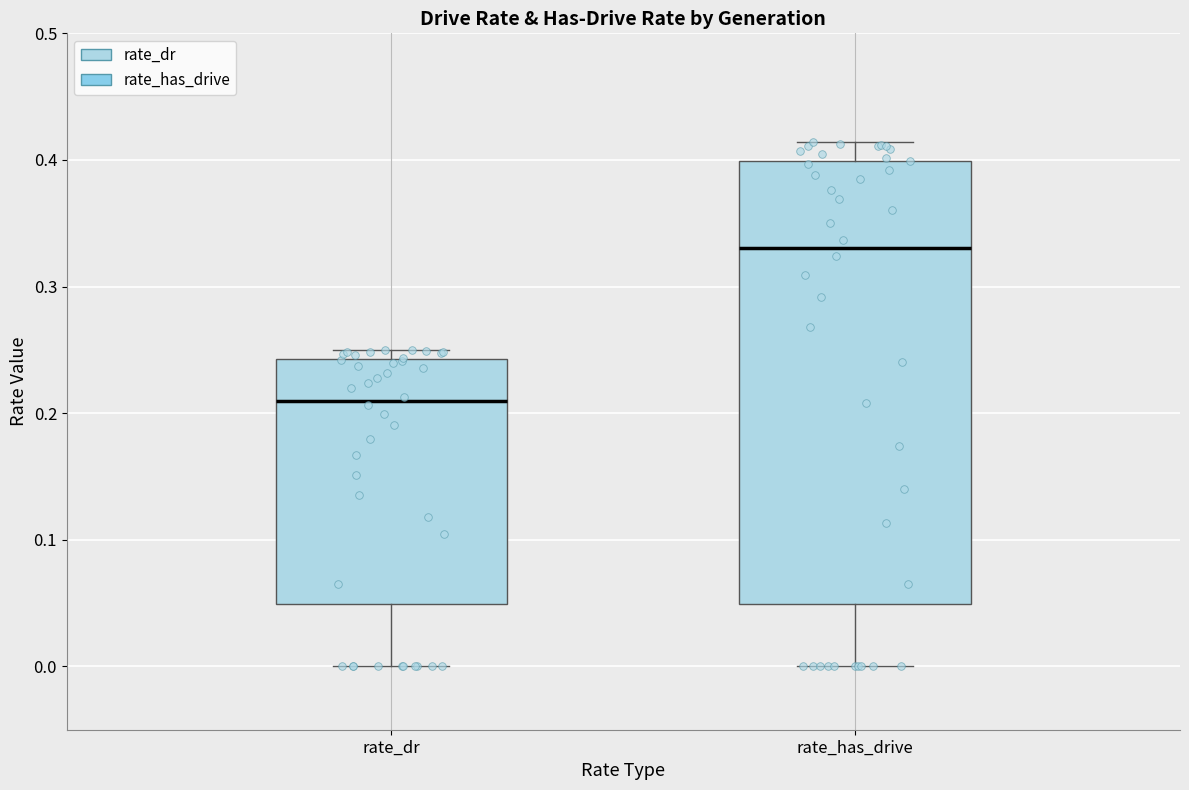

Reading left to right, transcribe this box plot: for each box, give where its median line is, the range the box spans, and where its two whiskers end, as read against the y-axis. The values are not printed on the chart, so give them approximately, as read against the axis.

rate_dr: median 0.21, box 0.05 to 0.24, whiskers 0.00 to 0.25
rate_has_drive: median 0.33, box 0.05 to 0.40, whiskers 0.00 to 0.41